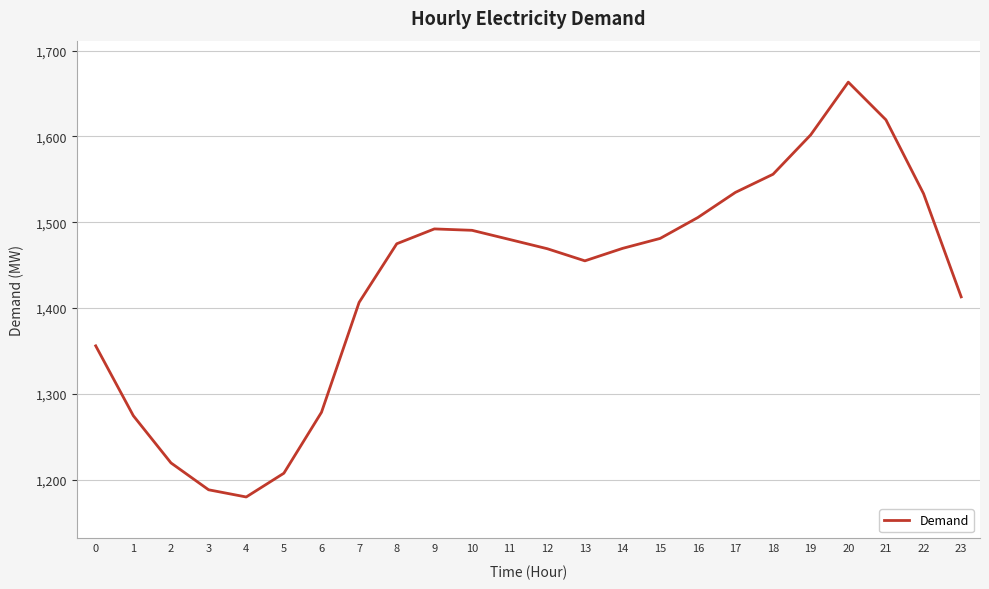

What is the sum of all values?

34351.5